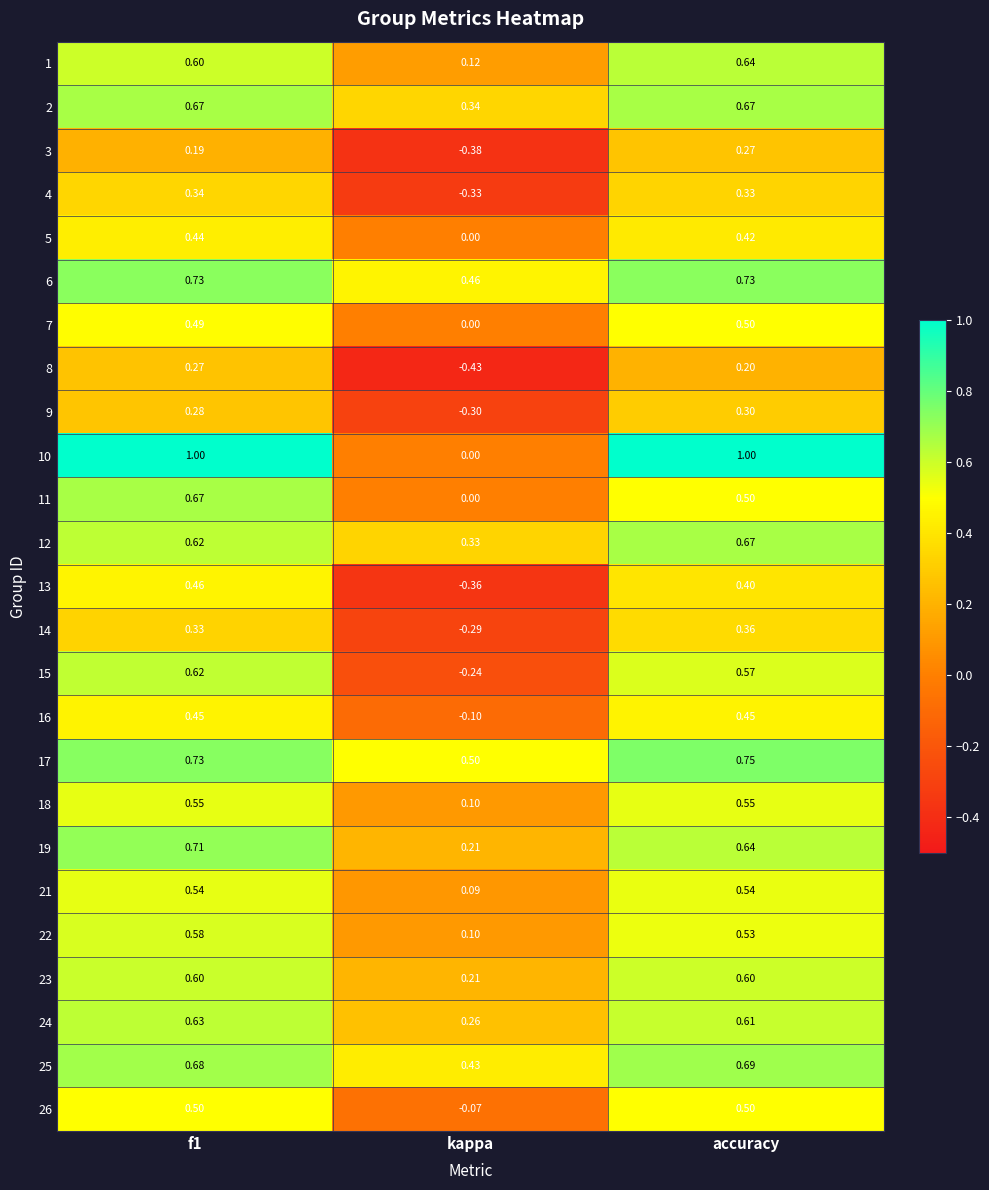

Where is 15 nearest to the value 0?

kappa